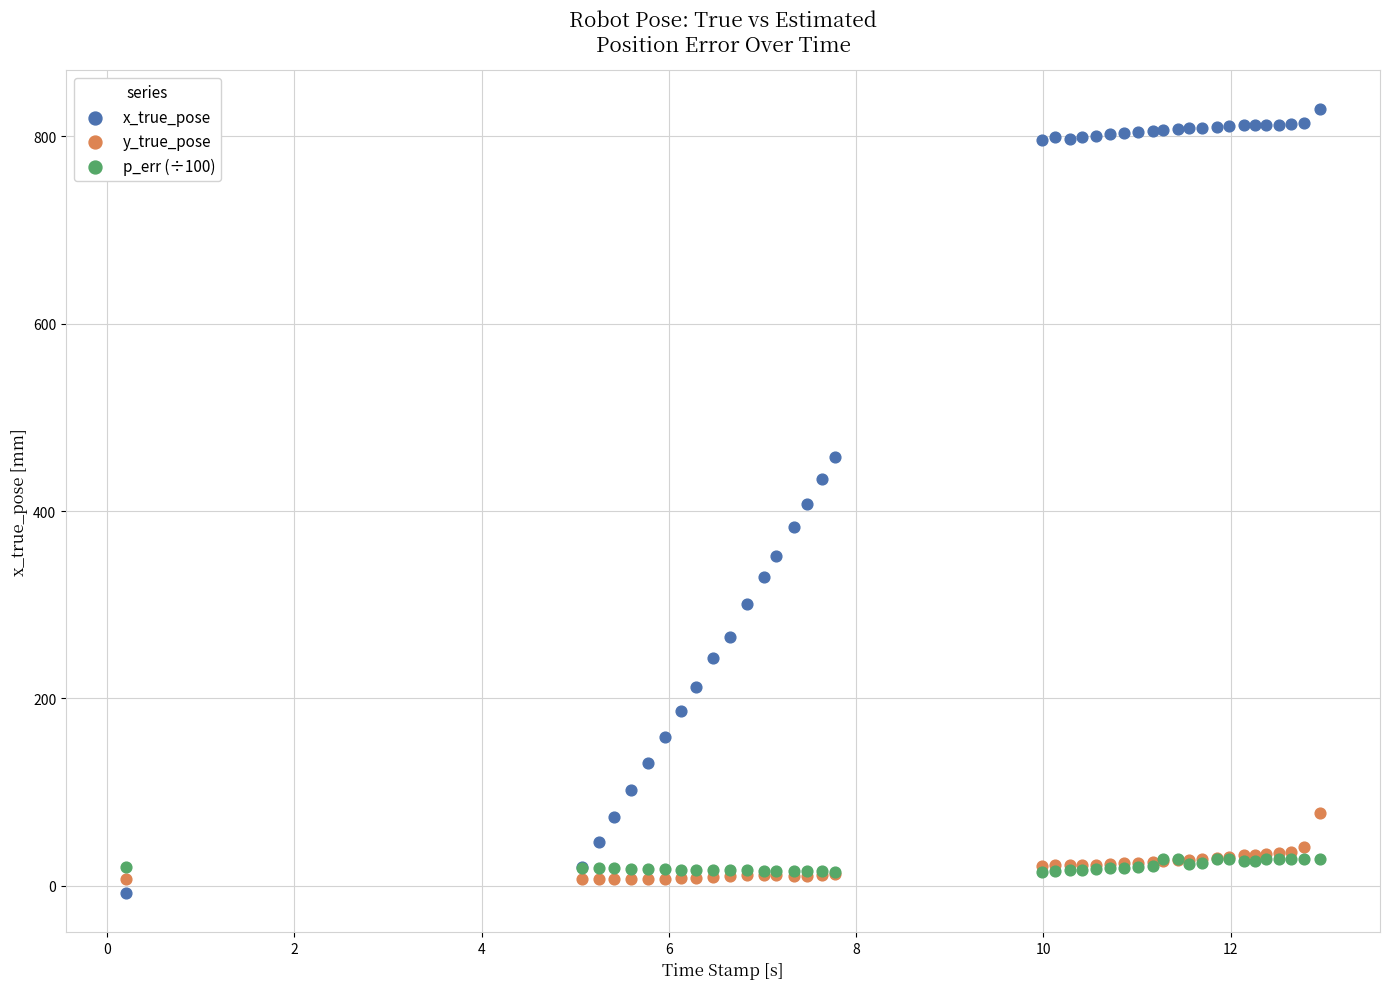

Which series has the largest Y range (max minus min)?

x_true_pose